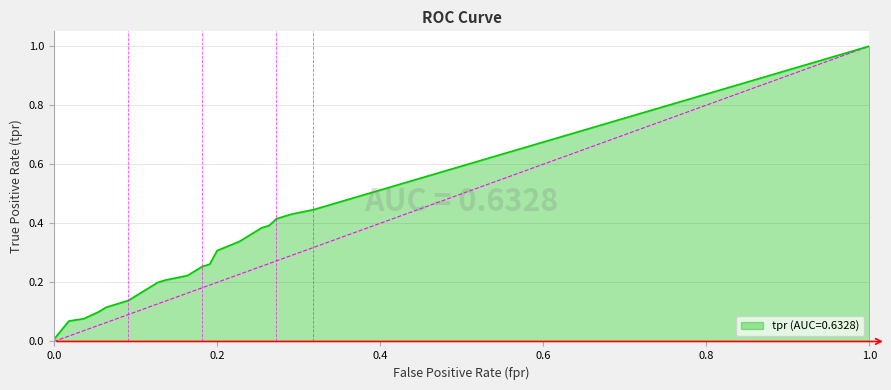

How many lines are shown in the chart?

1